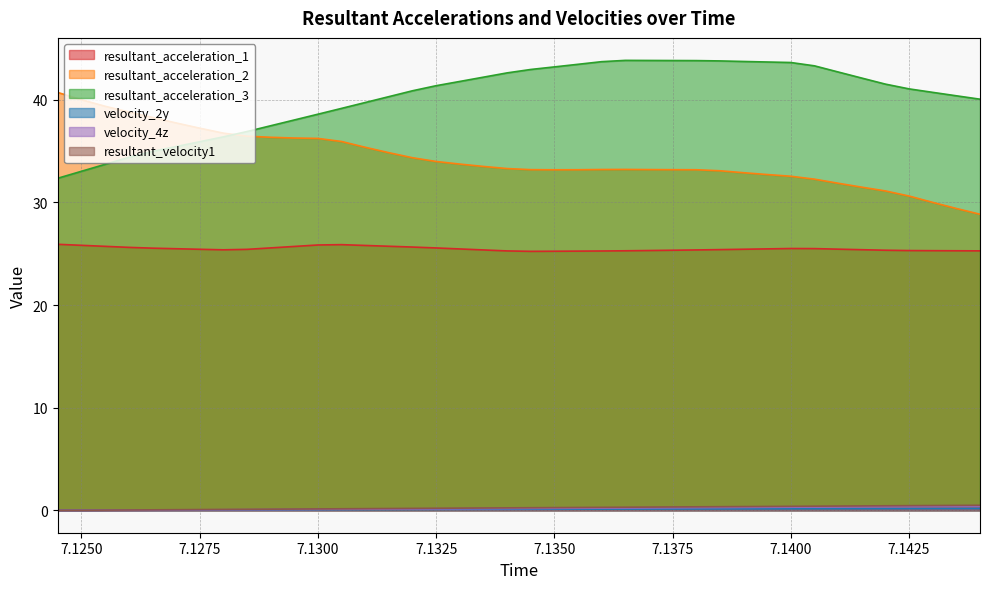

At 7.1255, list the series in order from smallest to largest.

velocity_2y, velocity_4z, resultant_velocity1, resultant_acceleration_1, resultant_acceleration_3, resultant_acceleration_2